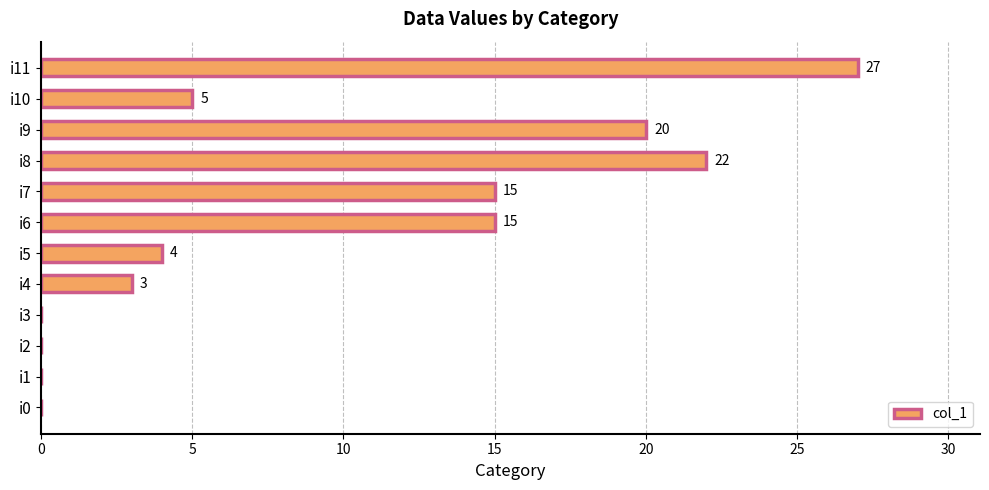

What is the change in value from i3 to i5?

+4